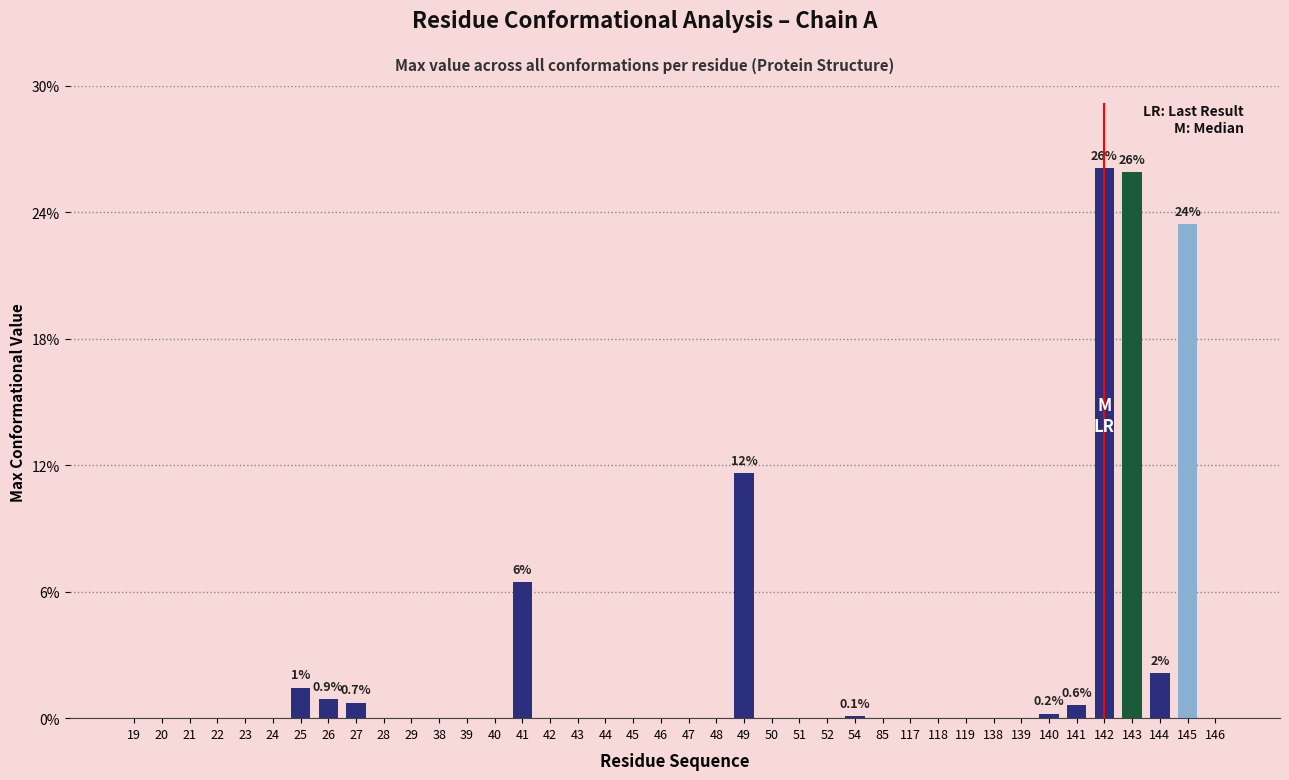

Reading left to right, extract all data points from this chart.

19=0.0	20=0.0	21=0.0	22=0.0	23=0.0	24=0.0	25=1.3	26=0.8	27=0.6	28=0.0	29=0.0	38=0.0	39=0.0	40=0.0	41=5.6	42=0.0	43=0.0	44=0.0	45=0.0	46=0.0	47=0.0	48=0.0	49=10.2	50=0.0	51=0.0	52=0.0	54=0.1	85=0.0	117=0.0	118=0.0	119=0.0	138=0.0	139=0.0	140=0.2	141=0.5	142=22.8	143=22.6	144=1.9	145=20.4	146=0.0